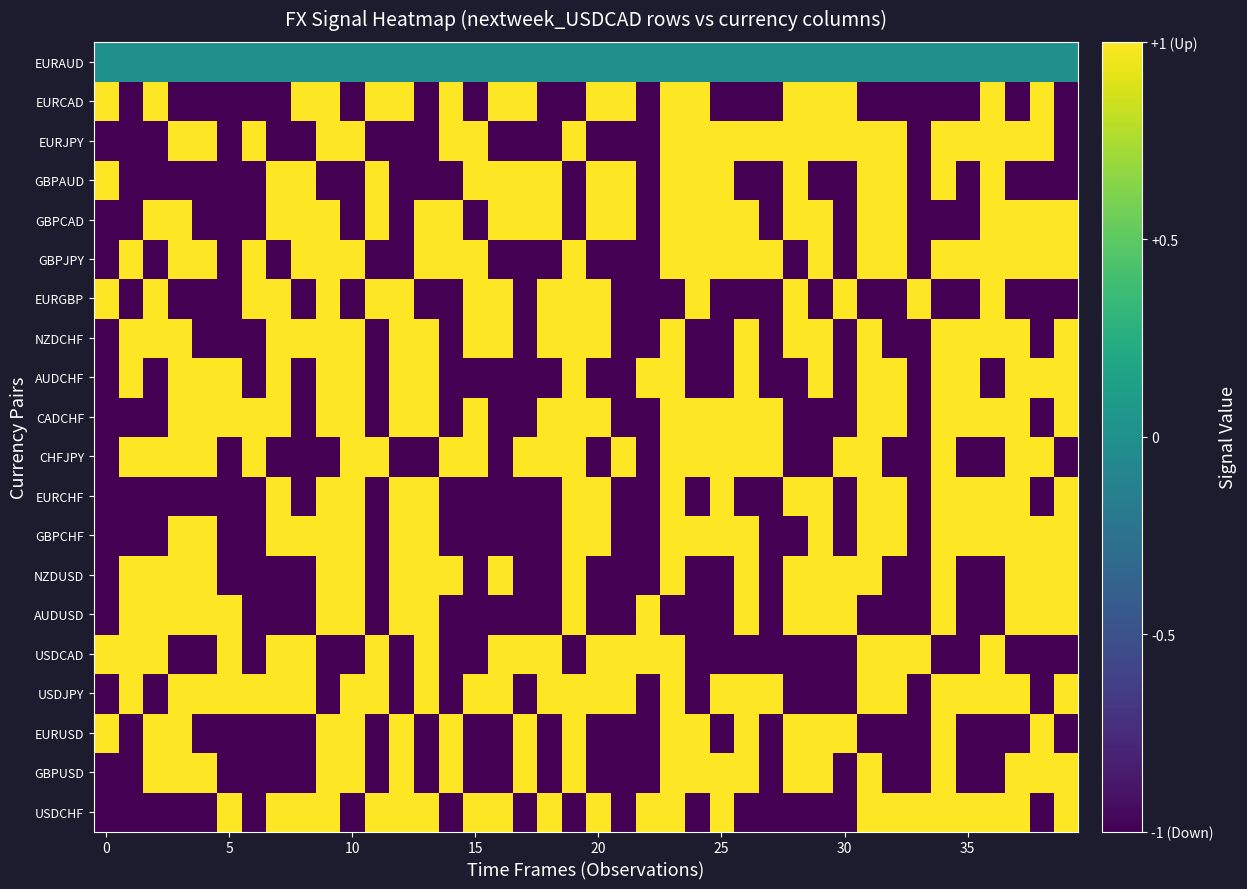

Reading left to right, what are all the values shown in this chart?

USDCHF: -1	-1	-1	-1	-1	1	-1	1	1	1	-1	1	1	1	-1	1	1	-1	1	-1	1	-1	1	1	-1	1	-1	-1	-1	-1	-1	1	1	1	1	1	1	1	-1	1
GBPUSD: -1	-1	1	1	1	-1	-1	-1	-1	1	1	-1	1	-1	1	-1	-1	1	-1	1	-1	-1	-1	1	1	1	1	-1	1	1	-1	1	-1	-1	1	-1	-1	1	1	1
EURUSD: 1	-1	1	1	-1	-1	-1	-1	-1	1	1	-1	1	-1	1	-1	-1	1	-1	1	-1	-1	-1	1	1	-1	1	-1	1	1	1	-1	-1	-1	1	-1	-1	-1	1	-1
USDJPY: -1	1	-1	1	1	1	1	1	1	-1	1	1	-1	1	-1	1	1	-1	1	1	1	1	-1	1	-1	1	1	1	-1	-1	-1	1	1	-1	1	1	1	1	-1	1
USDCAD: 1	1	1	-1	-1	1	-1	1	1	-1	-1	1	-1	1	-1	-1	1	1	1	-1	1	1	1	1	-1	-1	-1	-1	-1	-1	-1	1	1	1	-1	-1	1	-1	-1	-1
AUDUSD: -1	1	1	1	1	1	-1	-1	-1	1	1	-1	1	1	-1	-1	-1	-1	-1	1	-1	-1	1	-1	-1	-1	1	-1	1	1	1	-1	-1	-1	1	-1	-1	1	1	1
NZDUSD: -1	1	1	1	1	-1	-1	-1	-1	1	1	-1	1	1	1	-1	1	-1	-1	1	-1	-1	-1	1	-1	-1	1	-1	1	1	1	1	-1	-1	1	-1	-1	1	1	1
GBPCHF: -1	-1	-1	1	1	-1	-1	1	1	1	1	-1	1	1	-1	-1	-1	-1	-1	1	1	-1	-1	1	1	1	1	-1	-1	1	-1	1	1	-1	1	1	1	1	1	1
EURCHF: -1	-1	-1	-1	-1	-1	-1	1	-1	1	1	-1	1	1	-1	-1	-1	-1	-1	1	1	-1	-1	1	-1	1	-1	-1	1	1	-1	1	1	-1	1	1	1	1	-1	1
CHFJPY: -1	1	1	1	1	-1	1	-1	-1	-1	1	1	-1	-1	1	1	-1	1	1	1	-1	1	-1	1	1	1	1	1	-1	-1	1	1	-1	-1	1	-1	-1	1	1	-1
CADCHF: -1	-1	-1	1	1	1	1	1	-1	1	1	-1	1	1	-1	1	-1	-1	1	1	1	-1	-1	1	1	1	1	1	-1	-1	-1	1	1	-1	1	1	1	1	-1	1
AUDCHF: -1	1	-1	1	1	1	-1	1	-1	1	1	-1	1	1	-1	-1	-1	-1	-1	1	-1	-1	1	1	-1	-1	1	-1	-1	1	-1	1	1	-1	1	1	-1	1	1	1
NZDCHF: -1	1	1	1	-1	-1	-1	1	1	1	1	-1	1	1	-1	1	1	-1	1	1	1	-1	-1	1	-1	-1	1	-1	1	1	-1	1	-1	-1	1	1	1	1	-1	1
EURGBP: 1	-1	1	-1	-1	-1	1	1	-1	1	-1	1	1	-1	-1	1	1	-1	1	1	1	-1	-1	-1	1	-1	-1	-1	1	-1	1	-1	-1	1	-1	-1	1	-1	-1	-1
GBPJPY: -1	1	-1	1	1	-1	1	-1	1	1	1	-1	-1	1	1	1	-1	-1	-1	1	-1	-1	-1	1	1	1	1	1	-1	1	-1	1	1	-1	1	1	1	1	1	1
GBPCAD: -1	-1	1	1	-1	-1	-1	1	1	1	-1	1	-1	1	1	-1	1	1	1	-1	1	1	-1	1	1	1	1	-1	1	1	-1	1	1	-1	-1	-1	1	1	1	1
GBPAUD: 1	-1	-1	-1	-1	-1	-1	1	1	-1	-1	1	-1	-1	-1	1	1	1	1	-1	1	1	-1	1	1	1	-1	-1	1	-1	-1	1	1	-1	1	-1	1	-1	-1	-1
EURJPY: -1	-1	-1	1	1	-1	1	-1	-1	1	1	-1	-1	-1	1	1	-1	-1	-1	1	-1	-1	-1	1	1	1	1	1	1	1	1	1	1	-1	1	1	1	1	1	-1
EURCAD: 1	-1	1	-1	-1	-1	-1	-1	1	1	-1	1	1	-1	1	-1	1	1	-1	-1	1	1	-1	1	1	-1	-1	-1	1	1	1	-1	-1	-1	-1	-1	1	-1	1	-1
EURAUD: 0	0	0	0	0	0	0	0	0	0	0	0	0	0	0	0	0	0	0	0	0	0	0	0	0	0	0	0	0	0	0	0	0	0	0	0	0	0	0	0